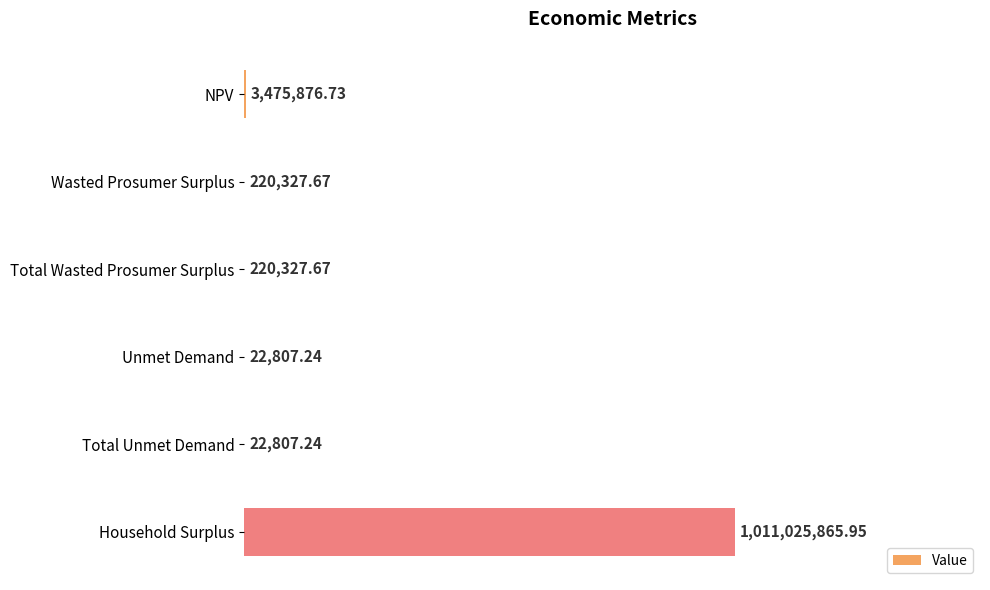

Rank the categories by value from lowest to highest.

Unmet Demand, Total Unmet Demand, Wasted Prosumer Surplus, Total Wasted Prosumer Surplus, NPV, Household Surplus